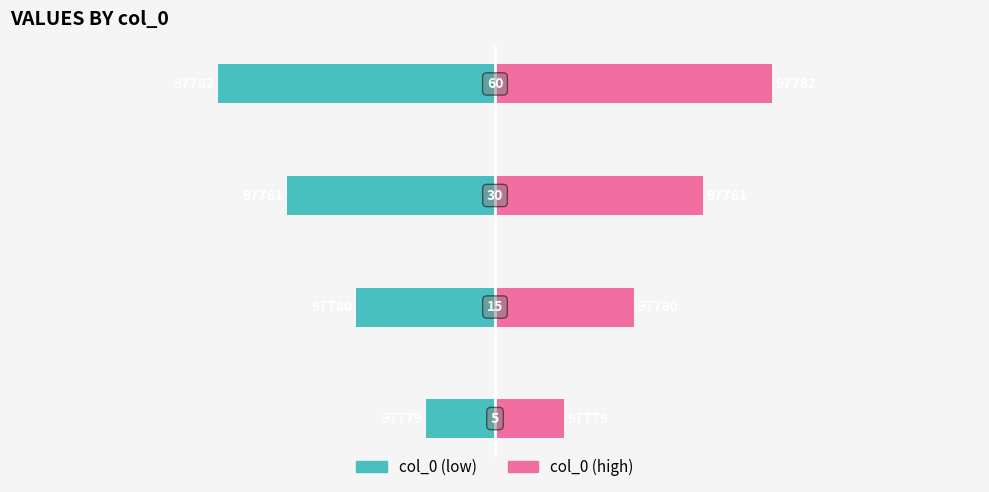

Which series changed the most between 0 and 3?

col_0 (low)